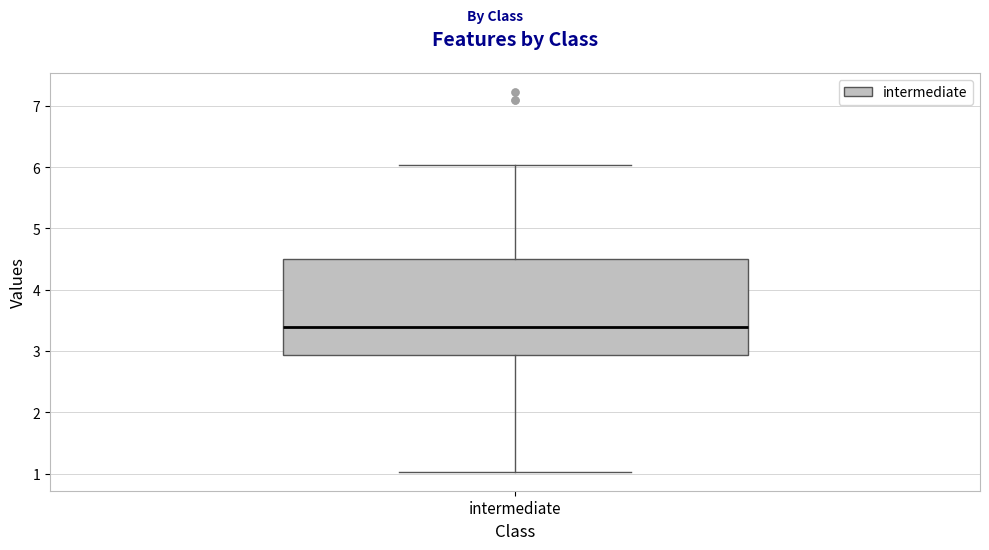

Transcribe this box plot: give where the median line is, the range the box spans, and where the two whiskers end, as read against the y-axis. The values are not printed on the chart, so give them approximately, as read against the axis.

median 3.4, box 2.9 to 4.5, whiskers 1.0 to 6.0